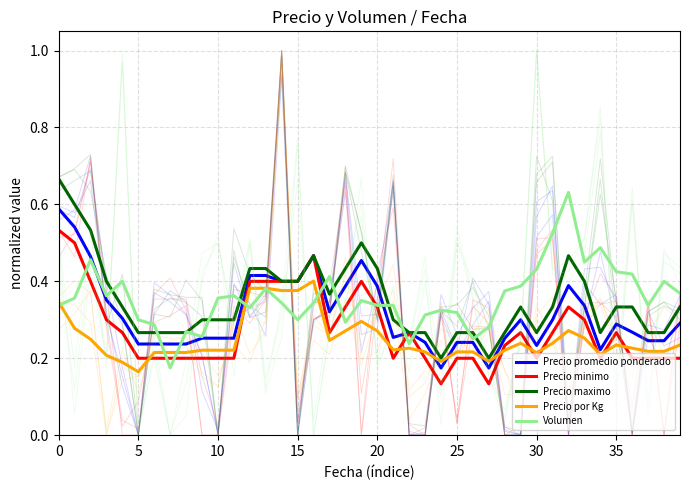

What is the label of the 18th point from the right?

22